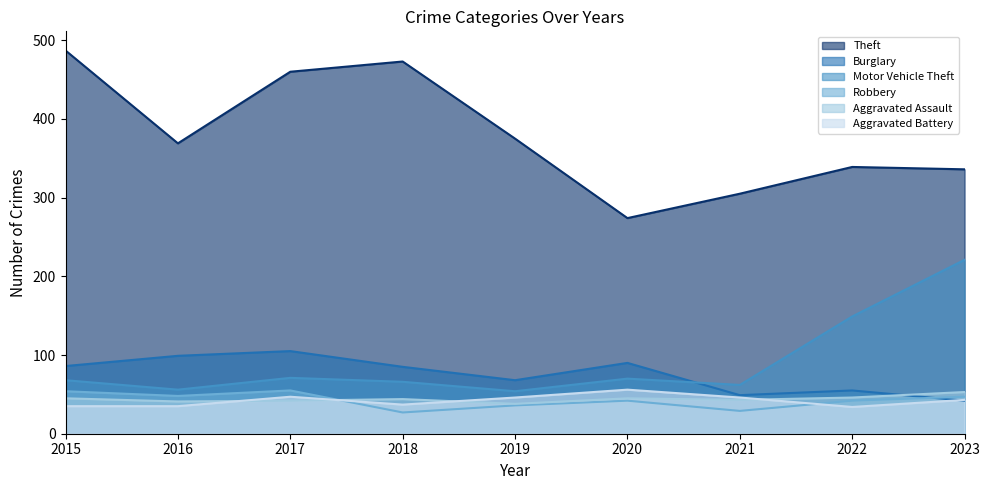

What are all the series names shown in the legend?

Theft, Burglary, Motor Vehicle Theft, Robbery, Aggravated Assault, Aggravated Battery